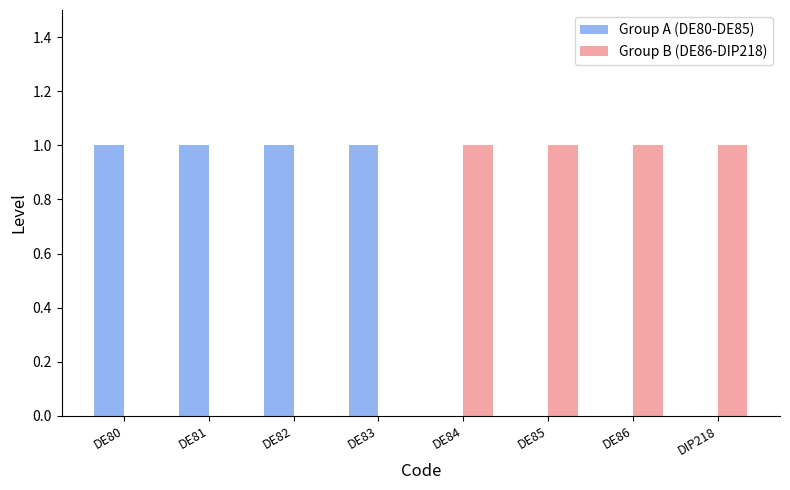

Count the number of categories in the chart.

8